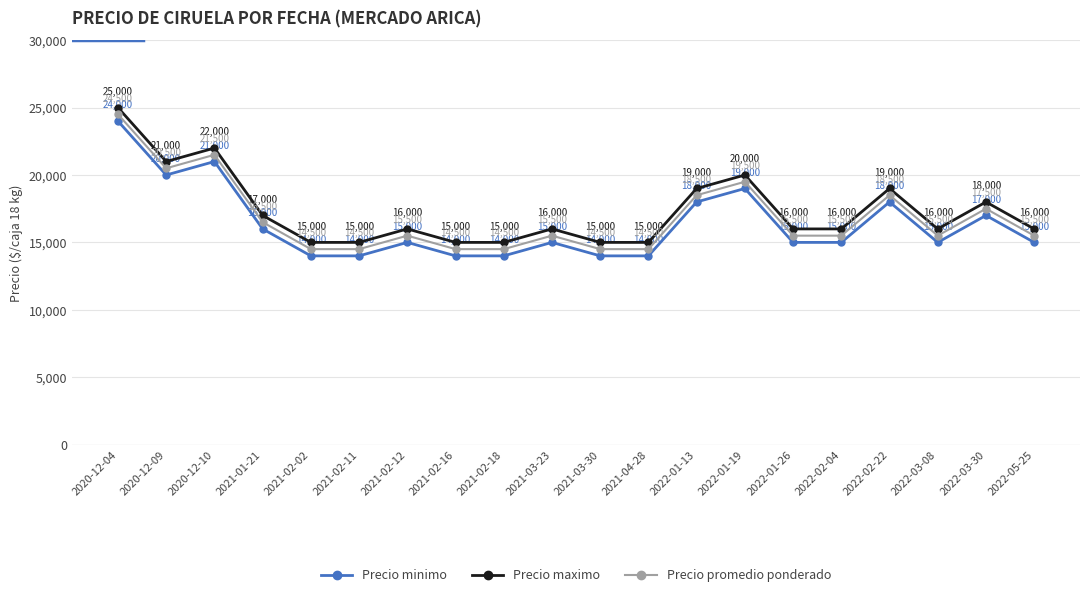

True or false: Precio maximo has a value of 15000 at 2021-02-02.

True